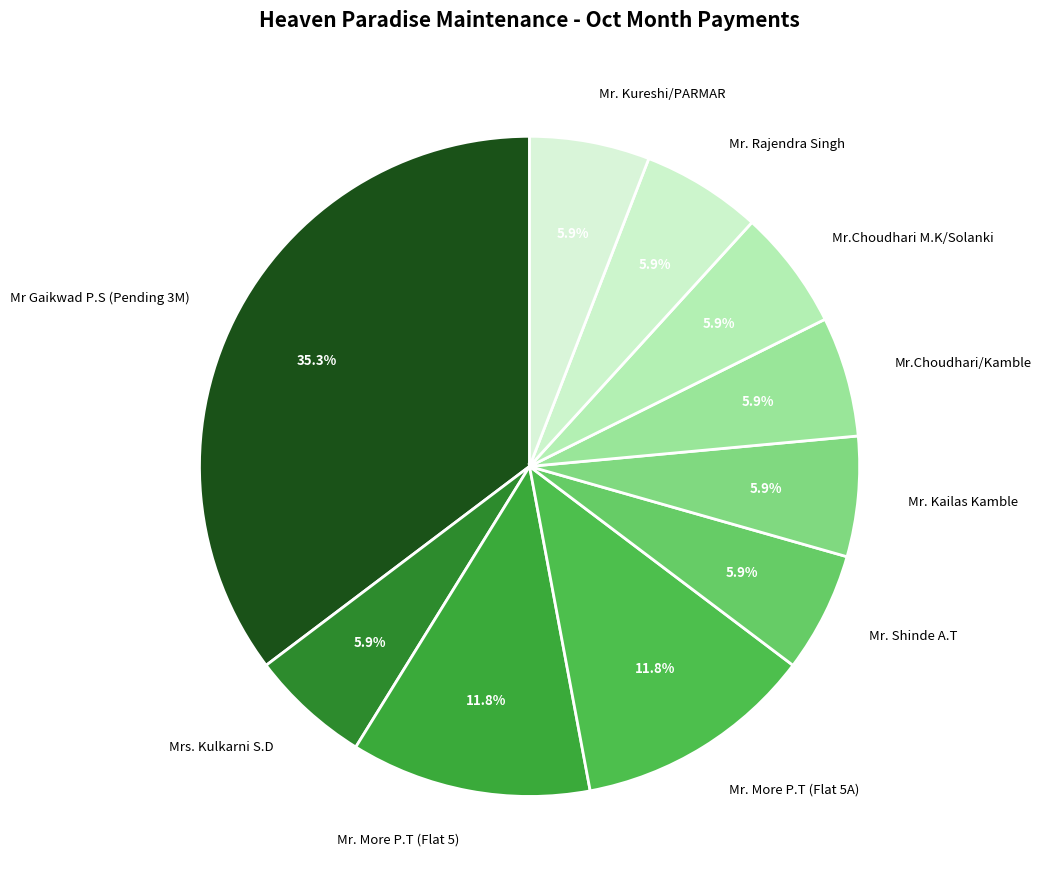

How many slices are in this pie chart?

10